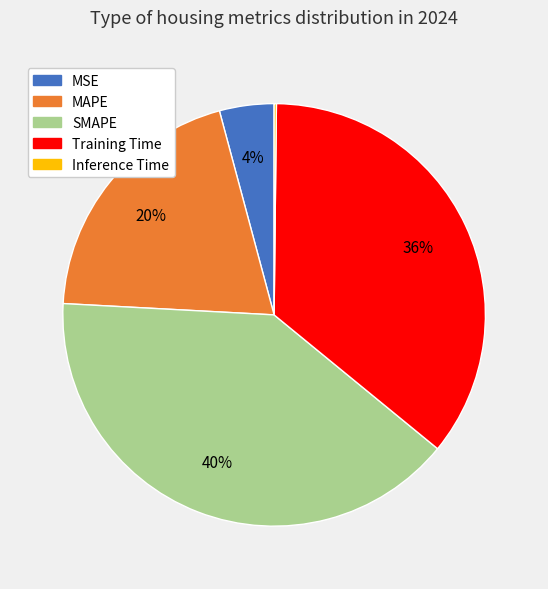

True or false: MAPE accounts for 34% of the total.

False